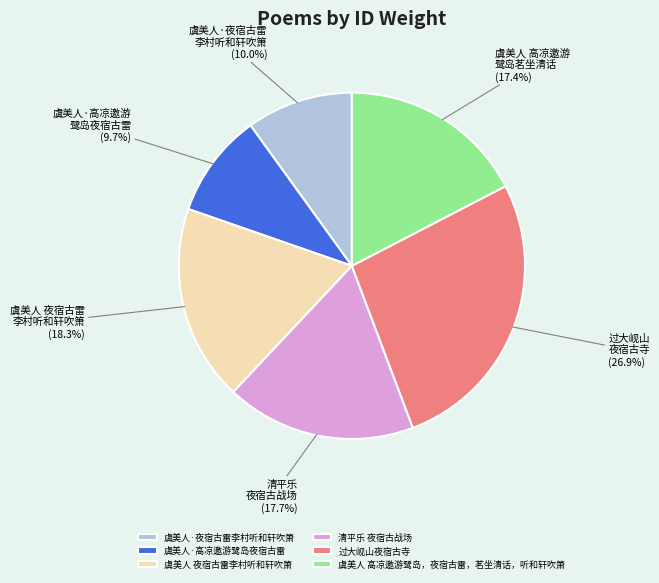

Count the number of slices in the pie.

6